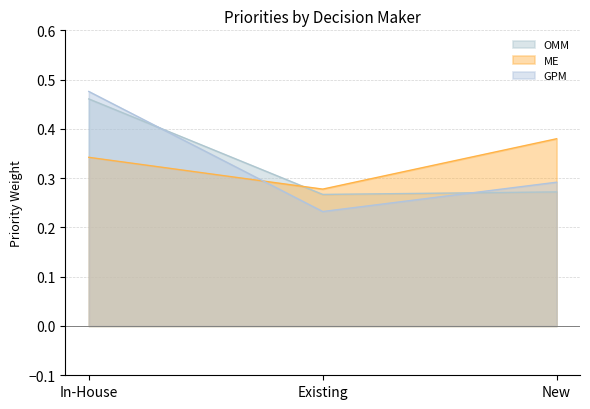

Reading left to right, list all the values displayed in this chart.

OMM: In-House=0.5	Existing=0.3	New=0.3
ME: In-House=0.3	Existing=0.3	New=0.4
GPM: In-House=0.5	Existing=0.2	New=0.3